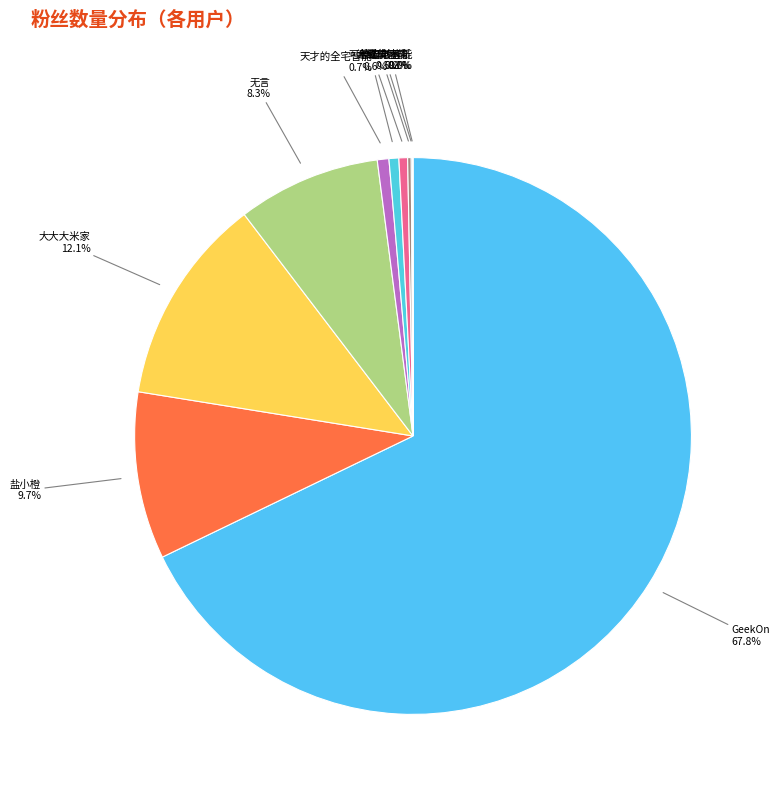

To the nearest percent, what is the average slice percentage?

10%